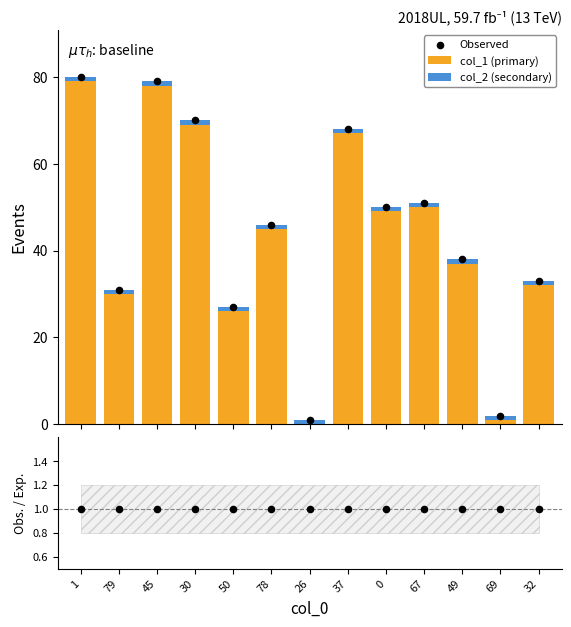

Which series reaches the minimum Y coordinate?

col_1 (primary)